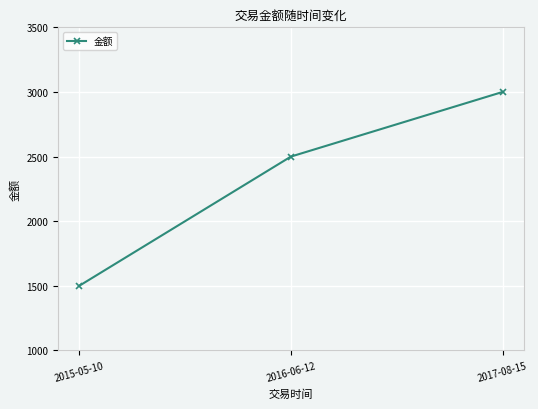

List the labels in order of value, largest first.

2017-08-15, 2016-06-12, 2015-05-10